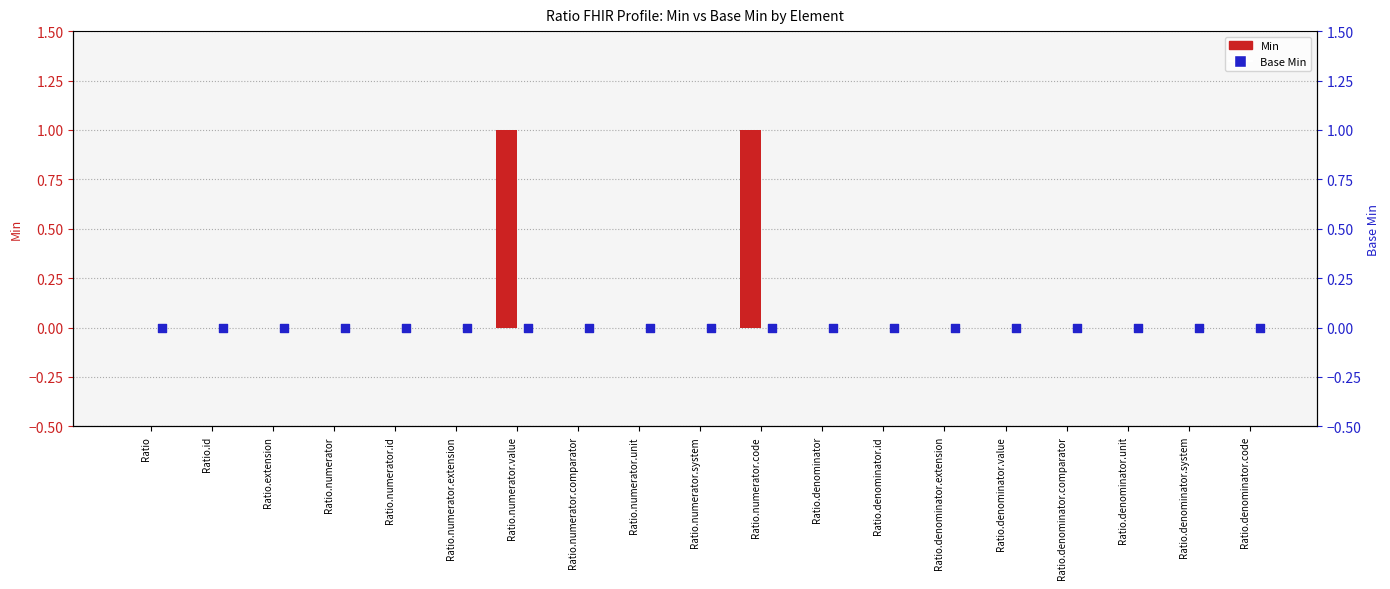

What are all the series names shown in the legend?

Min, Base Min